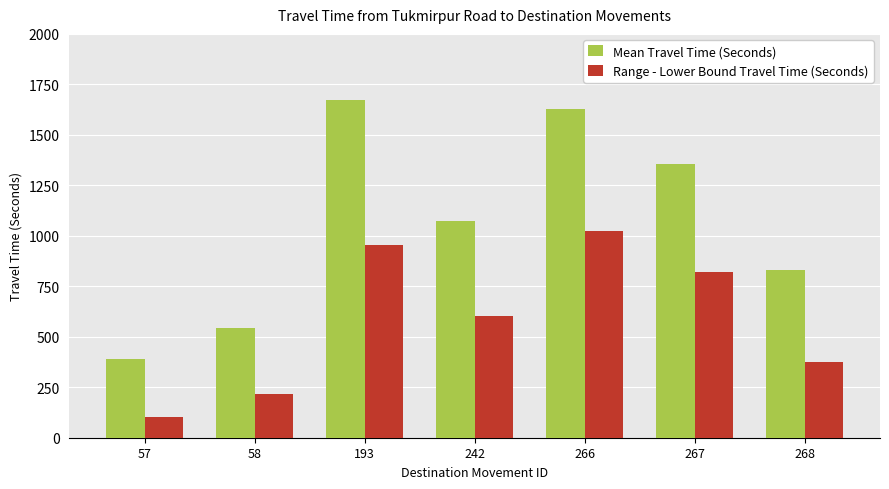

How many data points does each series have?

7